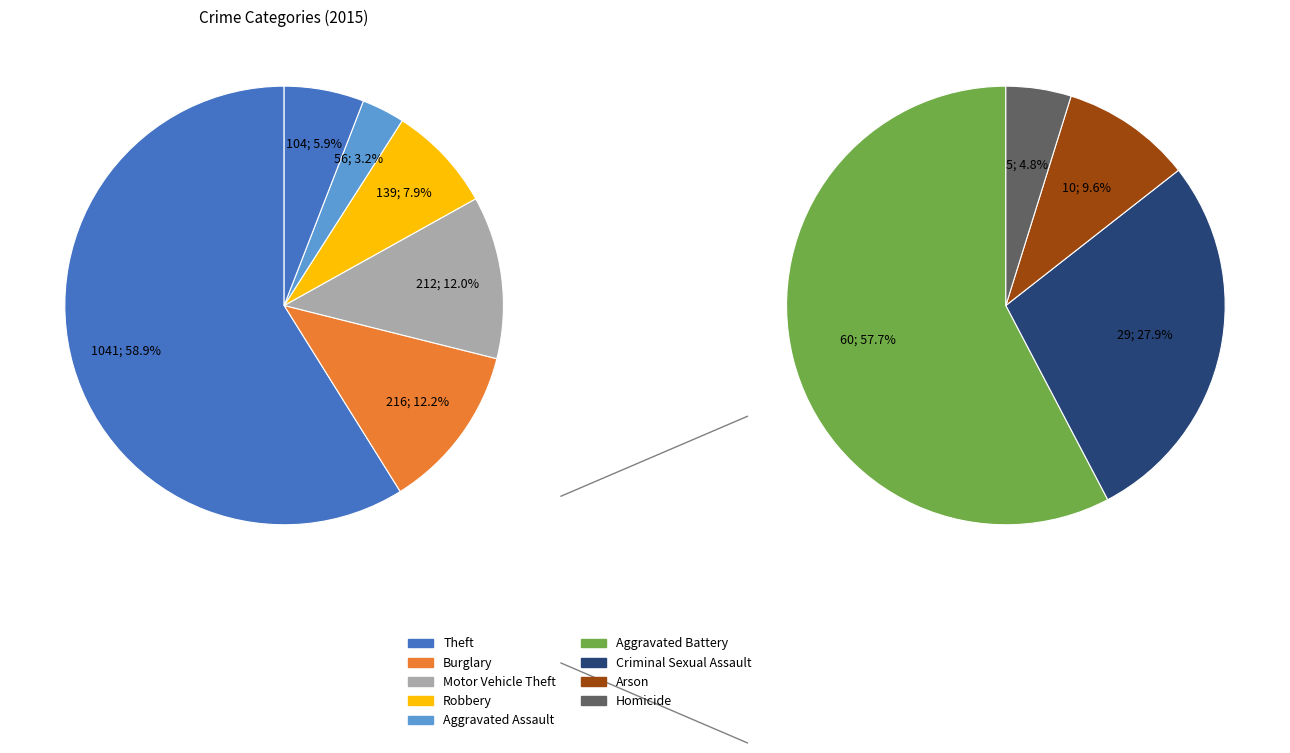

What is the change in value from Theft to Aggravated Battery?

-981